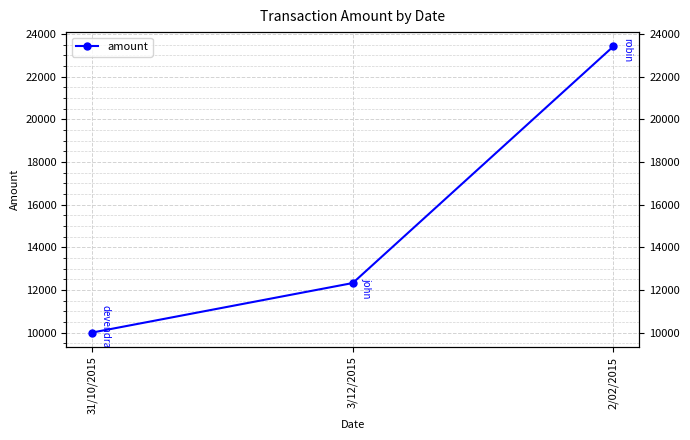

What is the difference between the maximum and minimum values?

13411